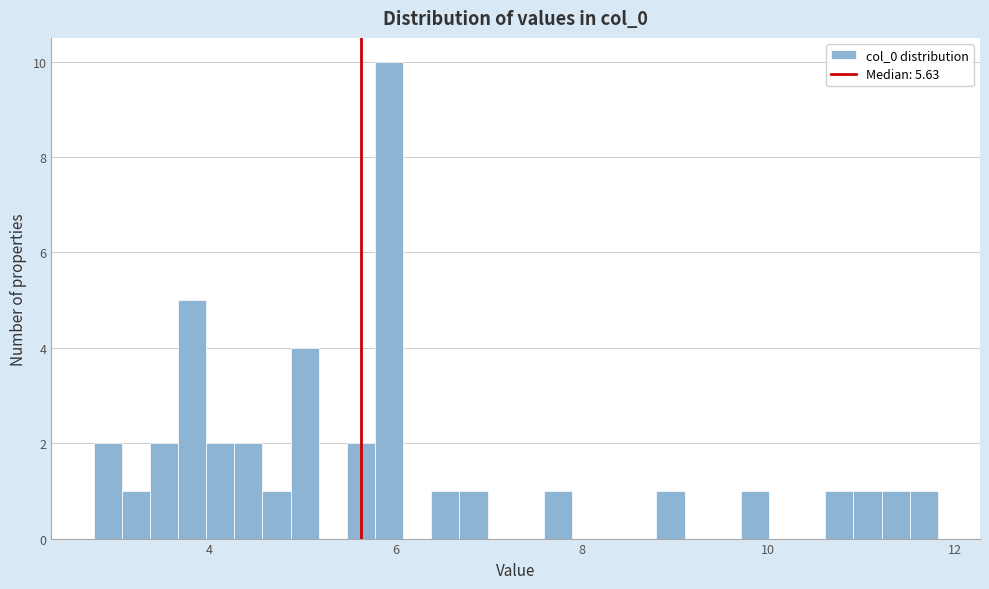

Around what value on the x-axis is the tallest bar? Give the approximate position of its centre, as read against the axis.

6.0